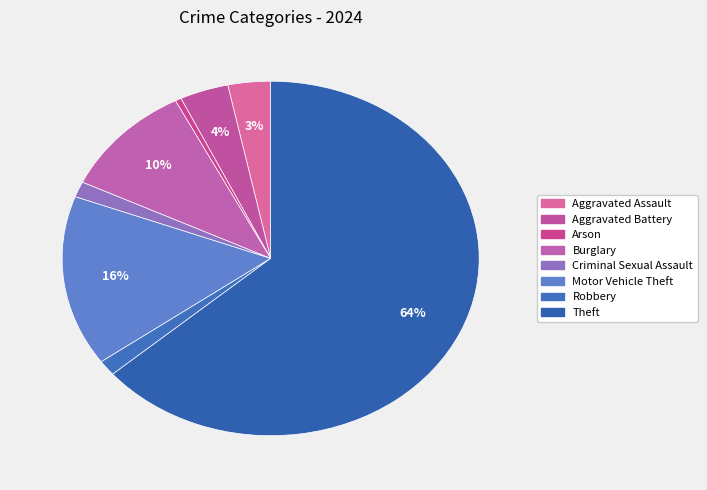

Is there a majority slice in this chart?

Yes